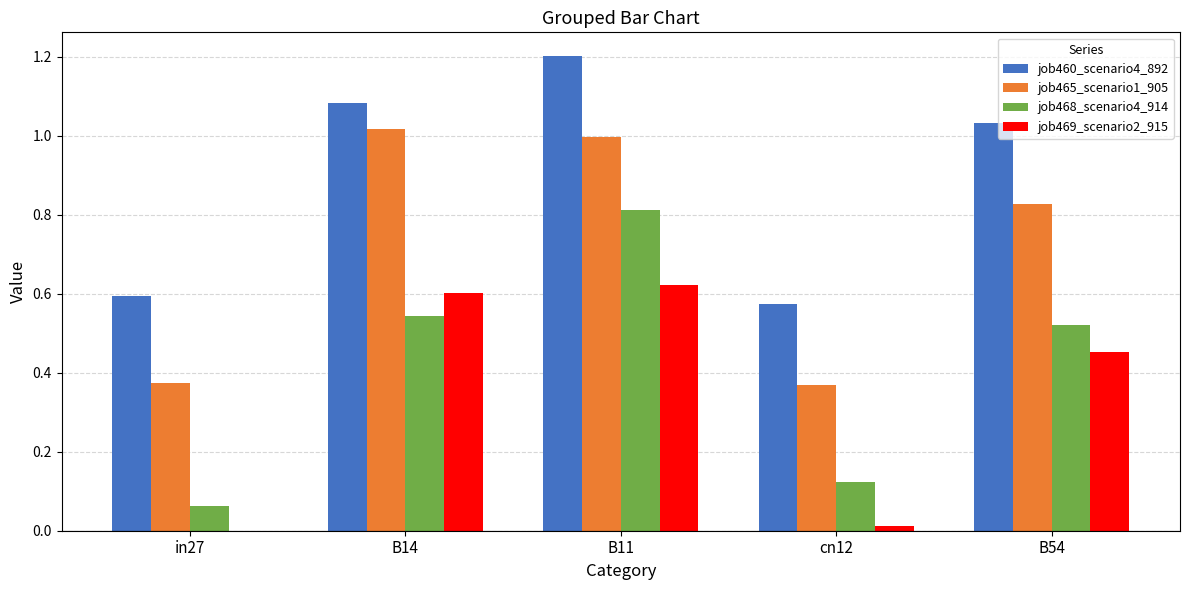

At which category does the chart reach its peak across all series?

B11